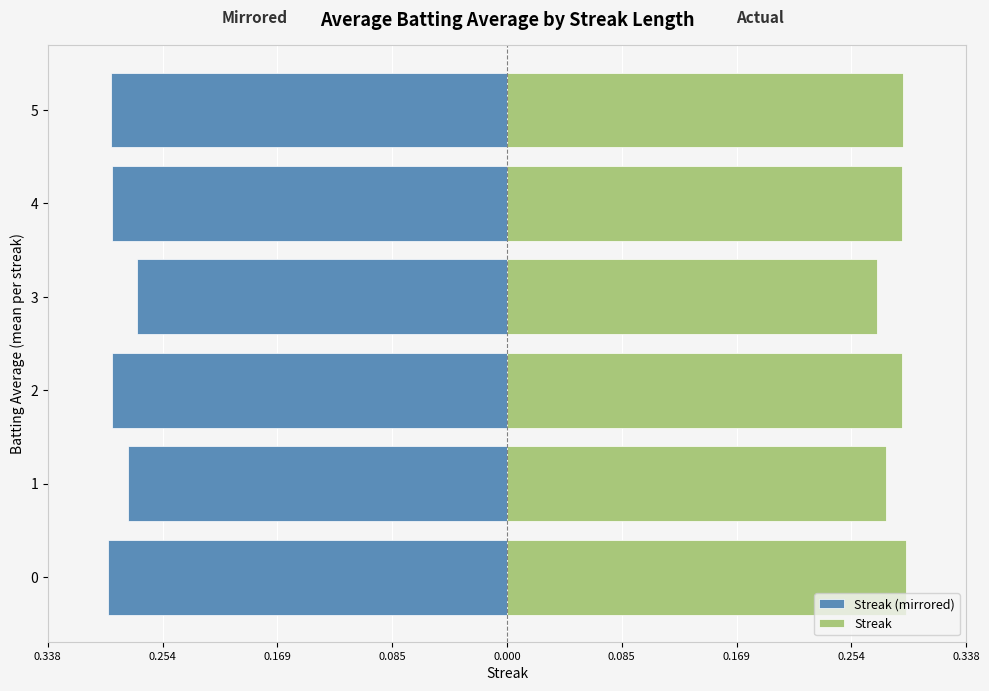

Is it true that Streak equals 0.4 at 1?

False